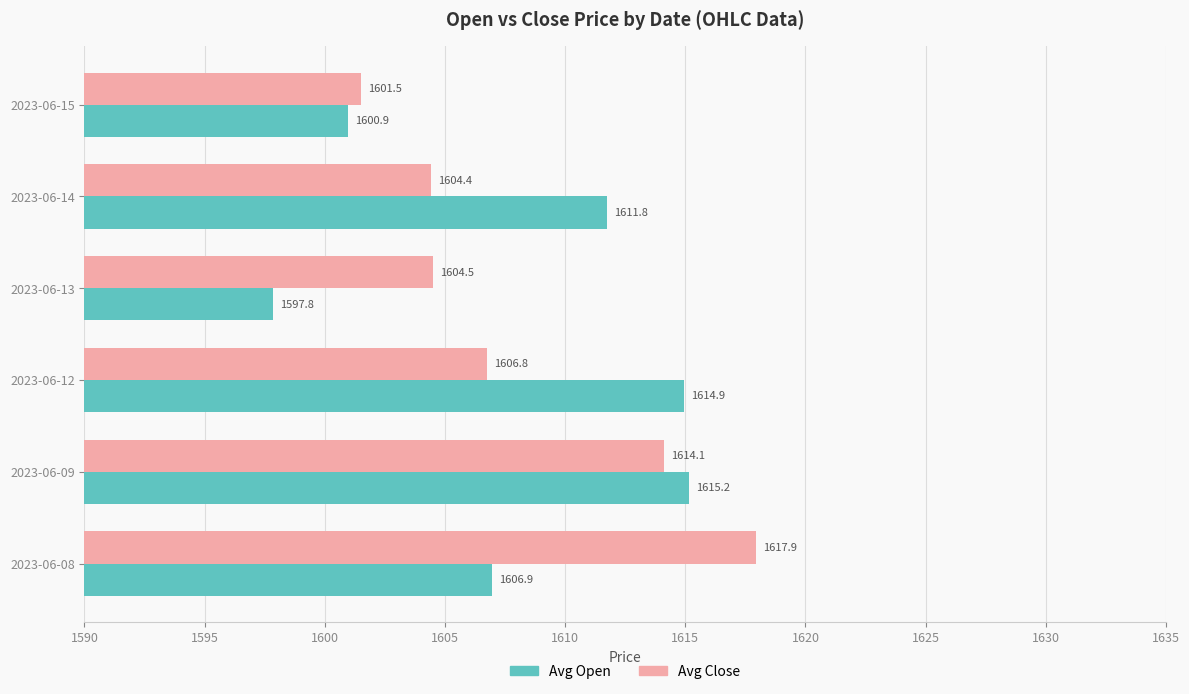

List the series in order of their overall mean, highest first.

Avg Close, Avg Open